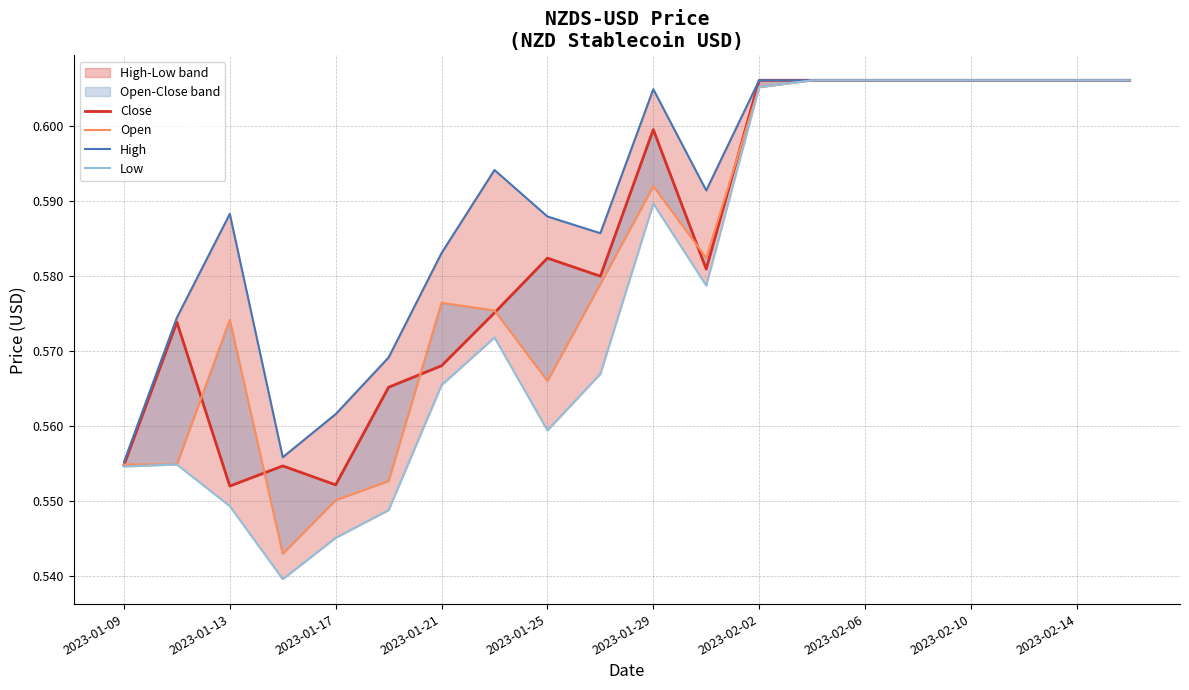

How many lines are shown in the chart?

4